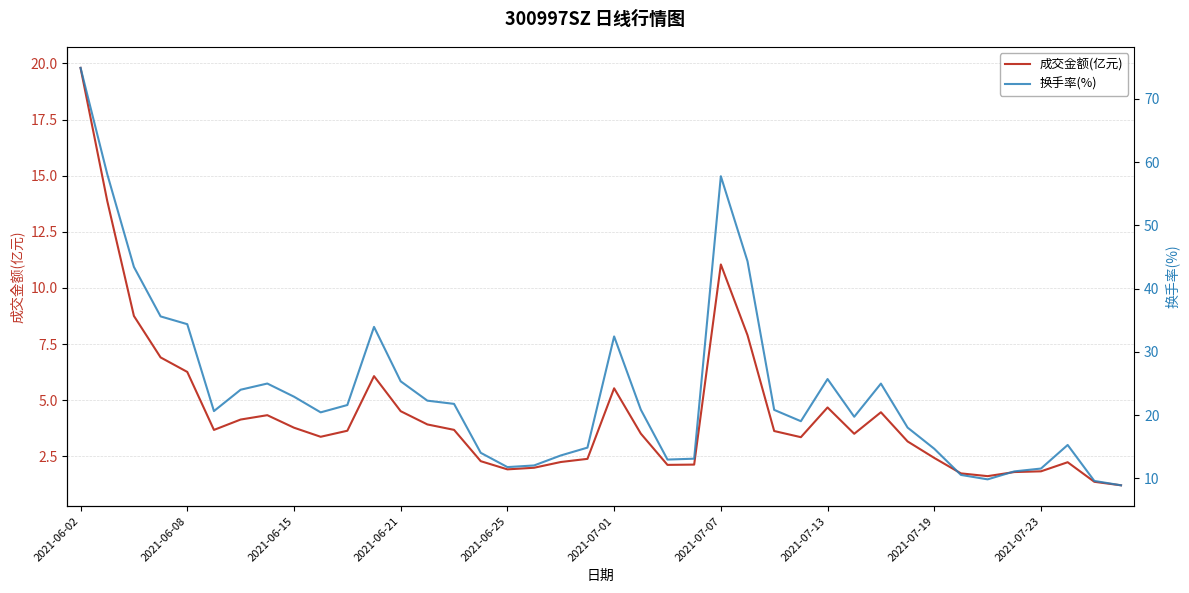

True or false: 成交金额(亿元) has a value of 0.8 at 39.

False